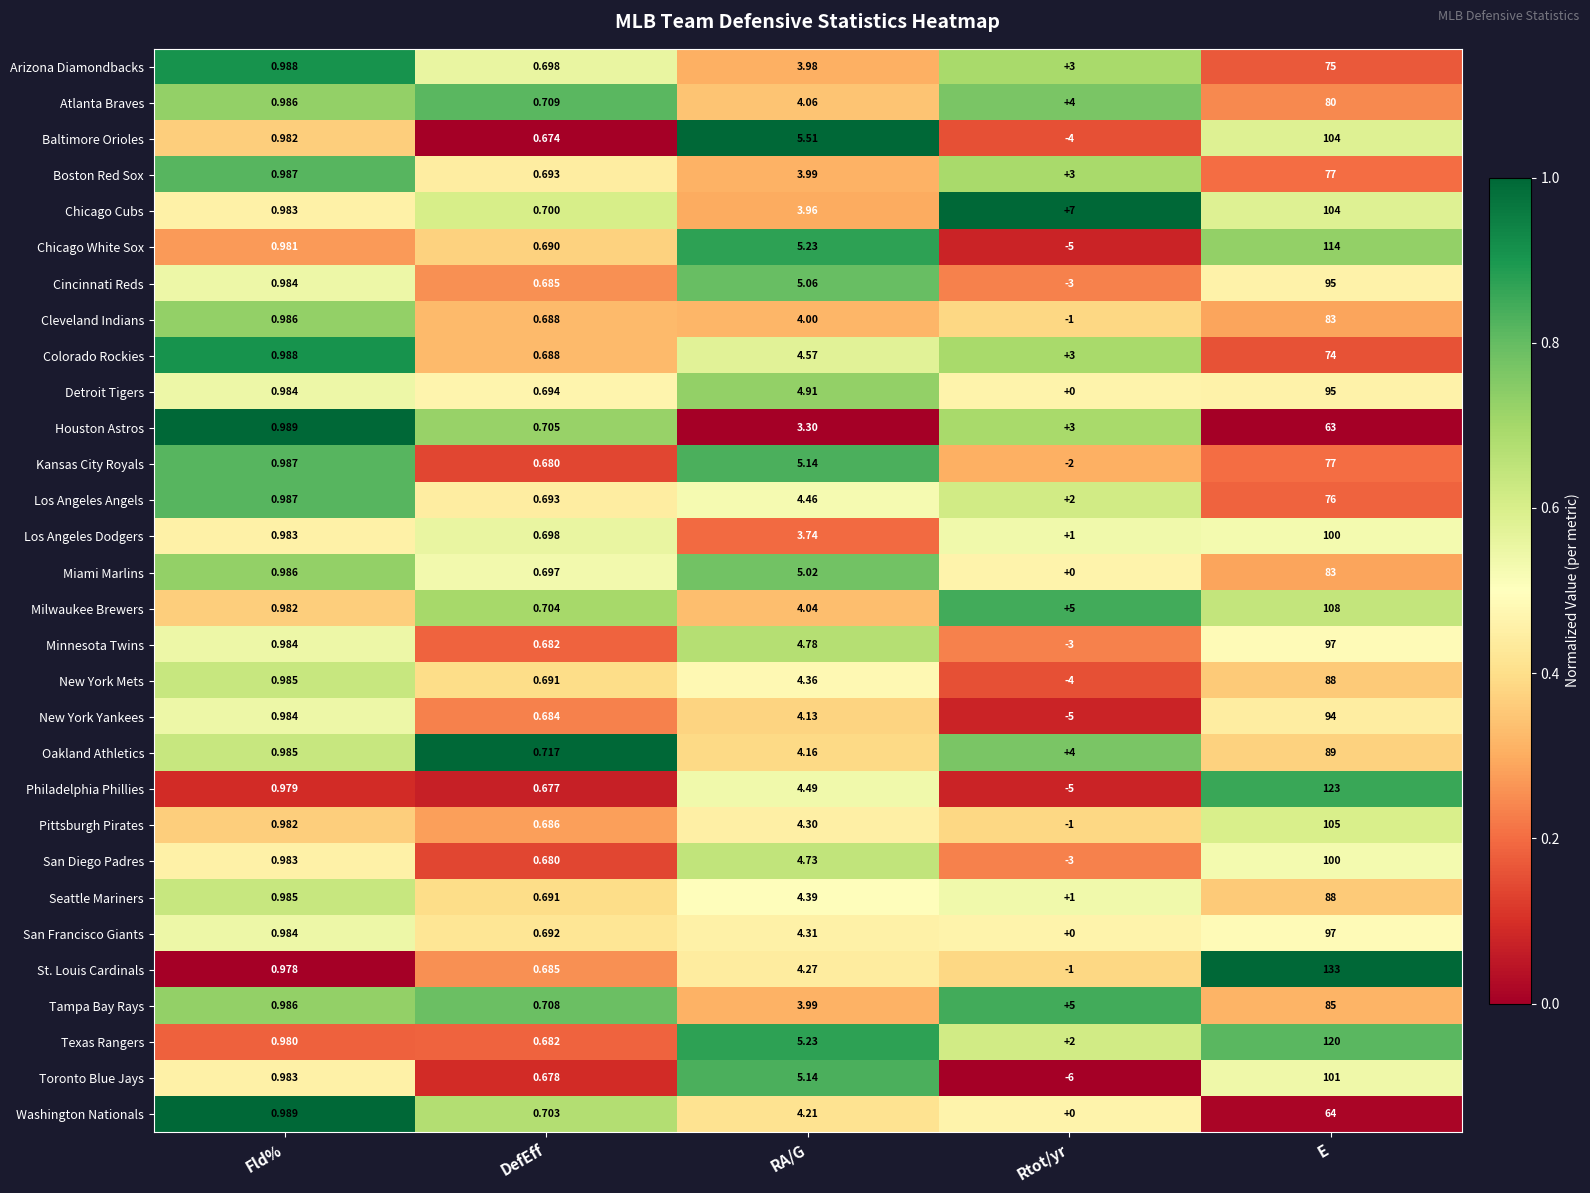

Rank the categories by San Francisco Giants value from highest to lowest.

E, RA/G, Fld%, DefEff, Rtot/yr